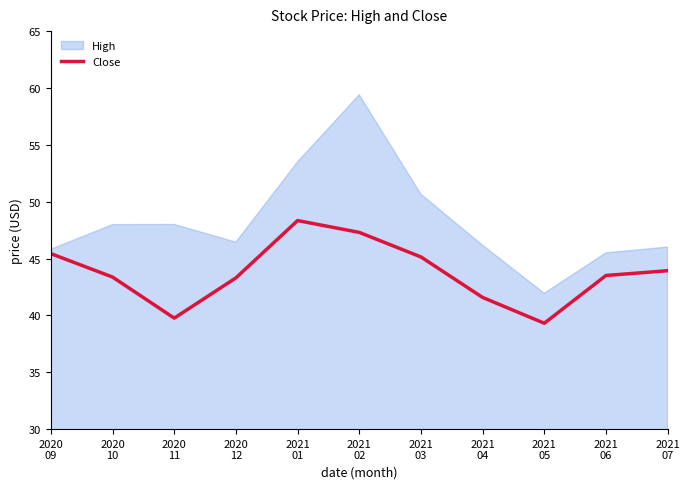

The chart shows a value of 48.3 at 2021
01. True or false?

True